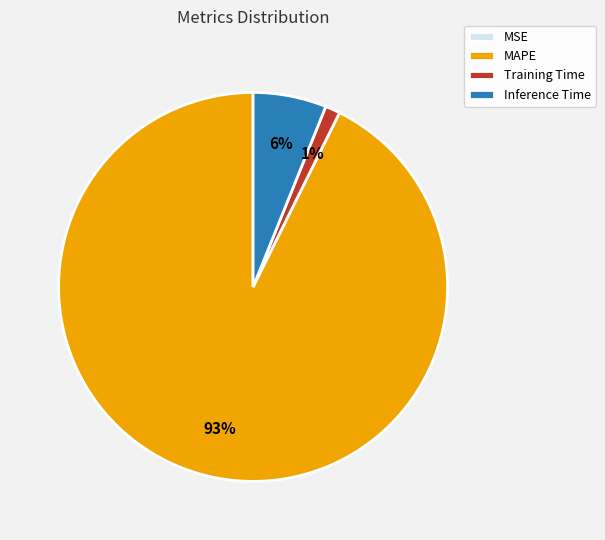

Which category has the biggest portion of the pie?

MAPE